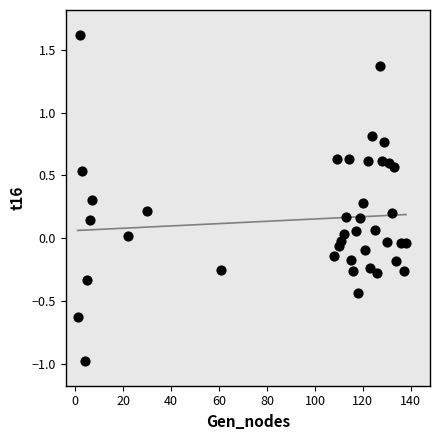

What is the range of Y values (max minus min)?

2.6